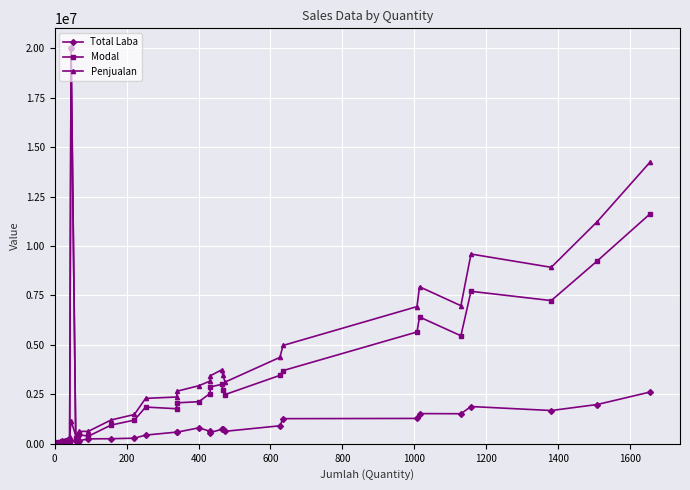

What is the minimum value shown in the chart?

-17277.4